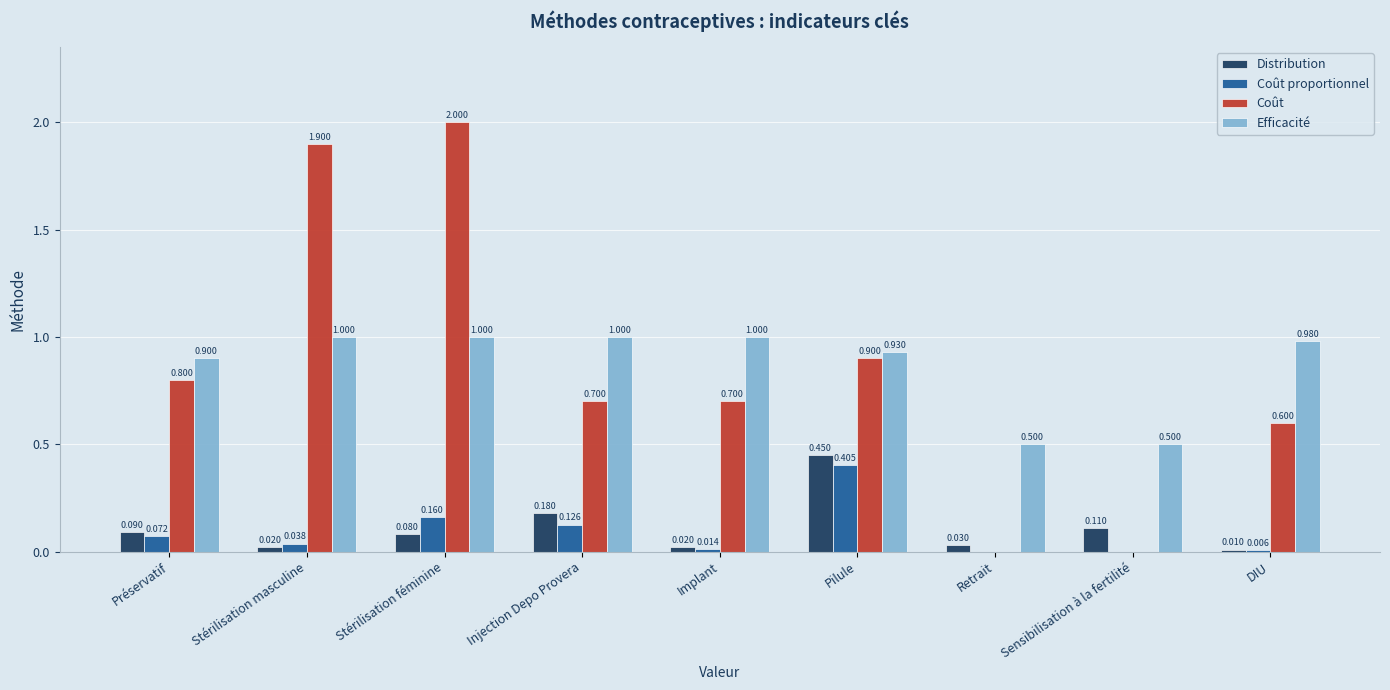

Which series changed the most between Préservatif and DIU?

Coût